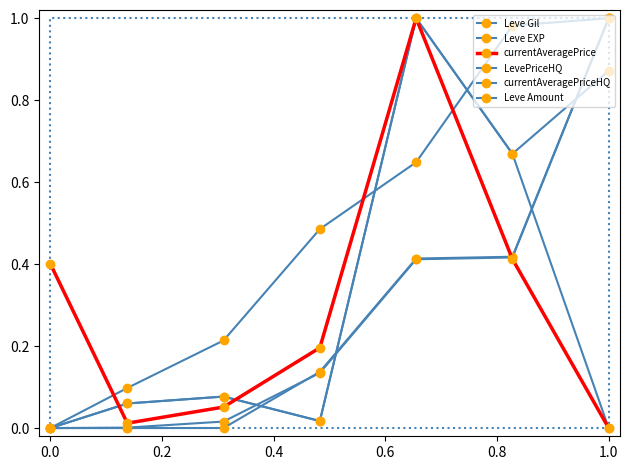

Reading left to right, extract all data points from this chart.

Leve Gil: 0.0	0.0	0.0	0.1	0.4	0.4	1.0
Leve EXP: 0.0	0.0	0.0	0.1	0.4	0.4	1.0
currentAveragePrice: 0.4	0.0	0.1	0.2	1.0	0.4	0.0
LevePriceHQ: 0.0	0.1	0.1	0.0	1.0	0.7	0.0
currentAveragePriceHQ: 0.0	0.1	0.1	0.0	1.0	0.7	0.9
Leve Amount: 0.0	0.1	0.2	0.5	0.6	1.0	1.0